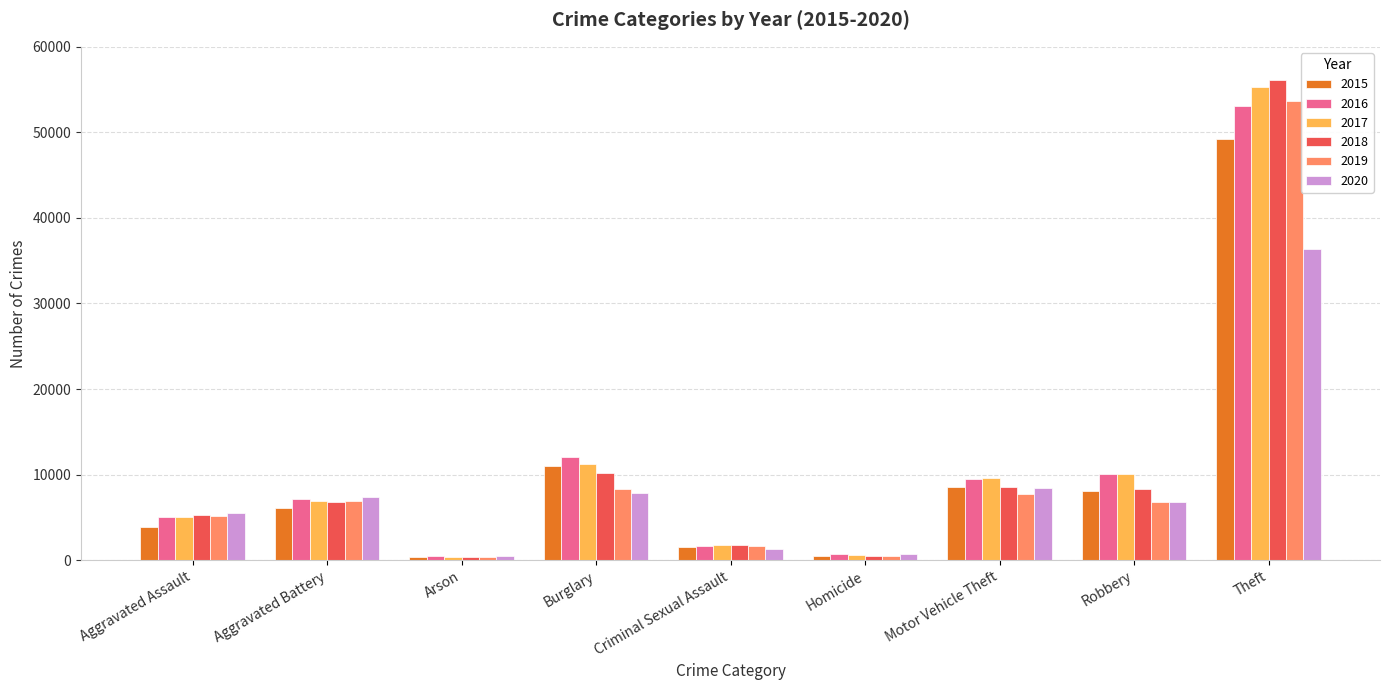

The value of 2016 at Theft is 94803. True or false?

False